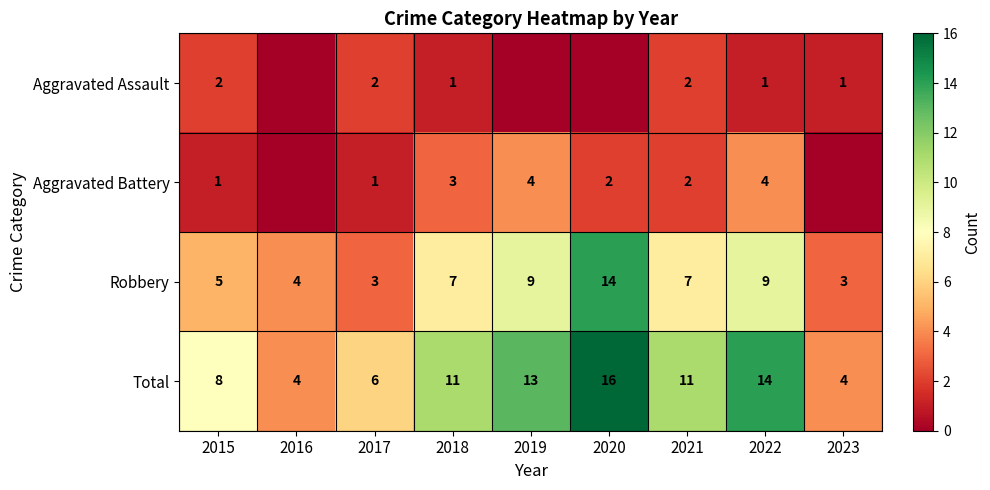

The value of Total at 2020 is 16. True or false?

True